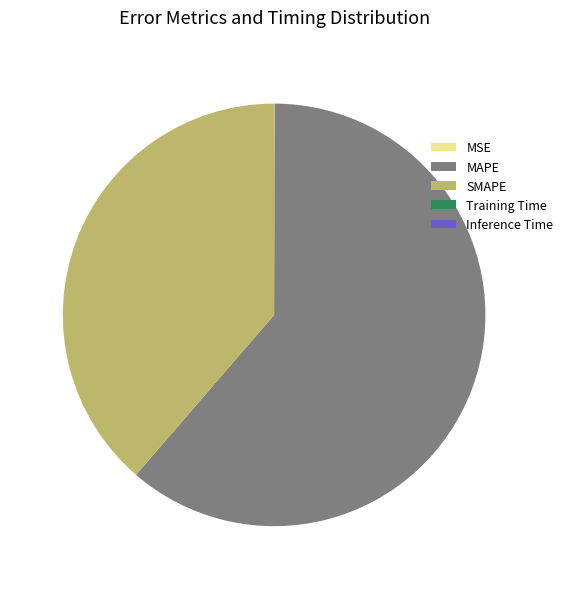

What is the largest slice in the pie chart?

MAPE